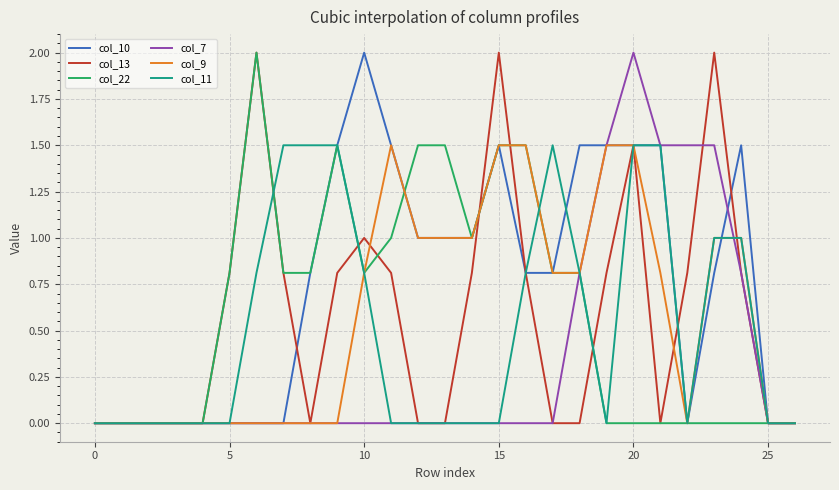

Which series has the largest total across all categories?

col_10